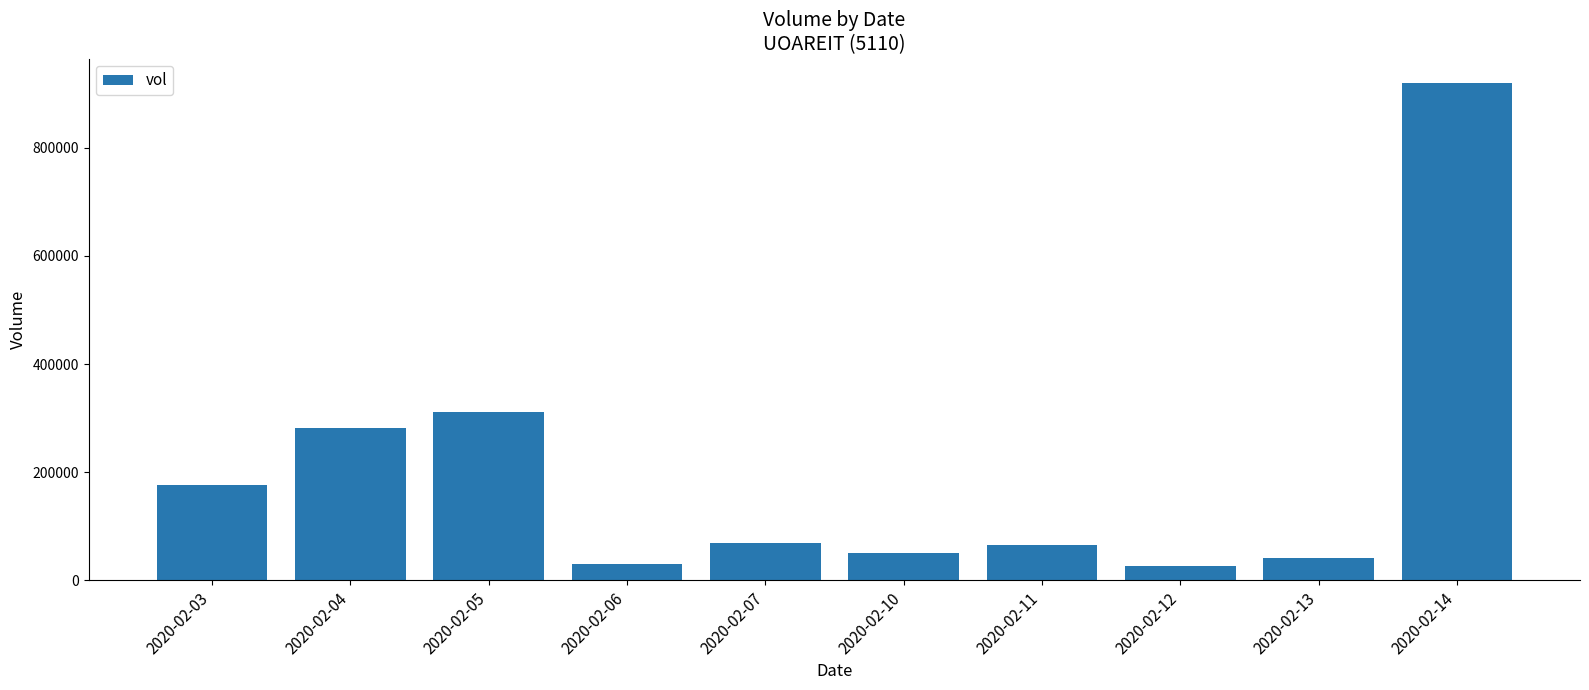

What is the change in value from 2020-02-03 to 2020-02-12?

-150300